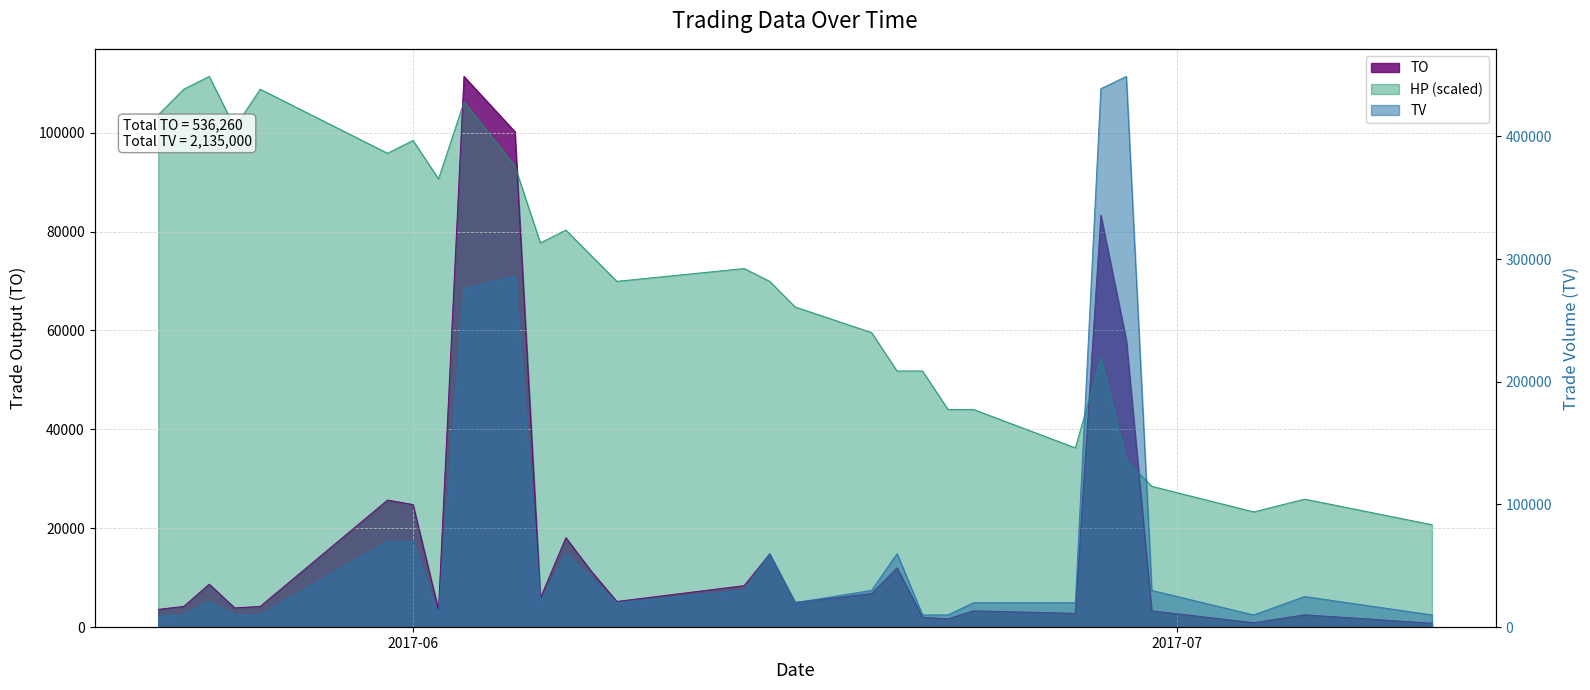

Which series changed the most between 2017-06-20 and 2017-07-04?

TV